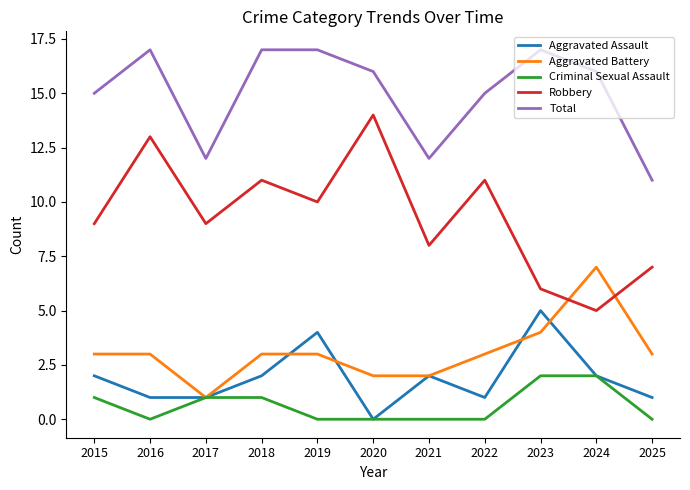

What is the difference between the second highest and minimum values in the Aggravated Assault series?

4